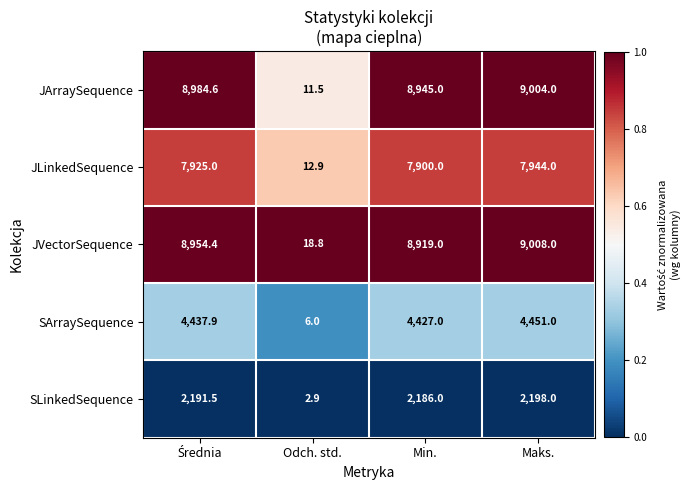

Which series has the largest range (max minus min)?

JArraySequence